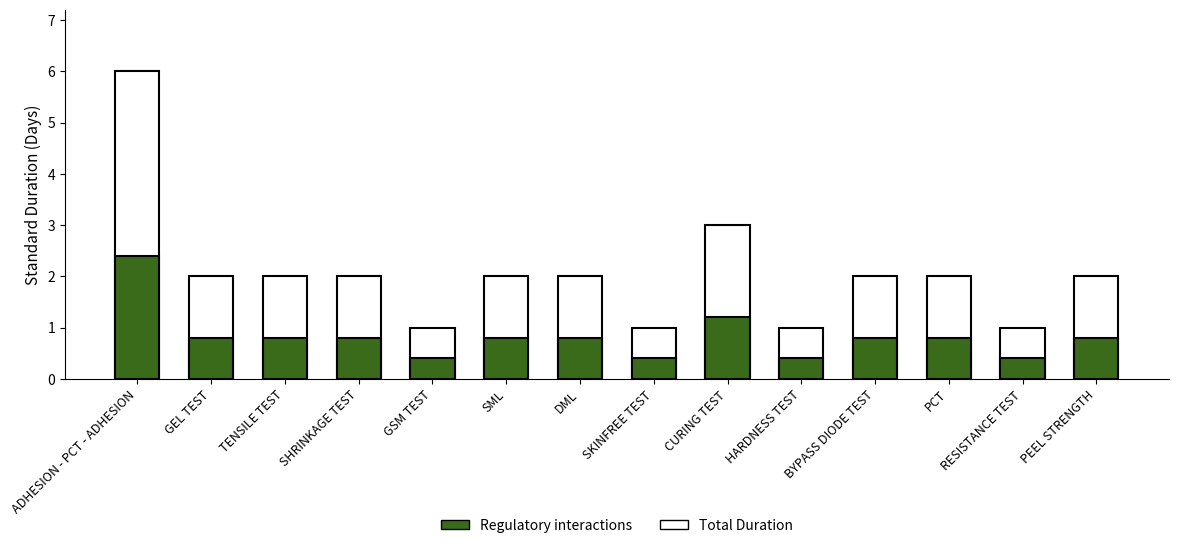

Reading right to left, what are all the values shown in this chart?

Total Duration: 2.0	1.0	2.0	2.0	1.0	3.0	1.0	2.0	2.0	1.0	2.0	2.0	2.0	6.0
Regulatory interactions: 0.8	0.4	0.8	0.8	0.4	1.2	0.4	0.8	0.8	0.4	0.8	0.8	0.8	2.4